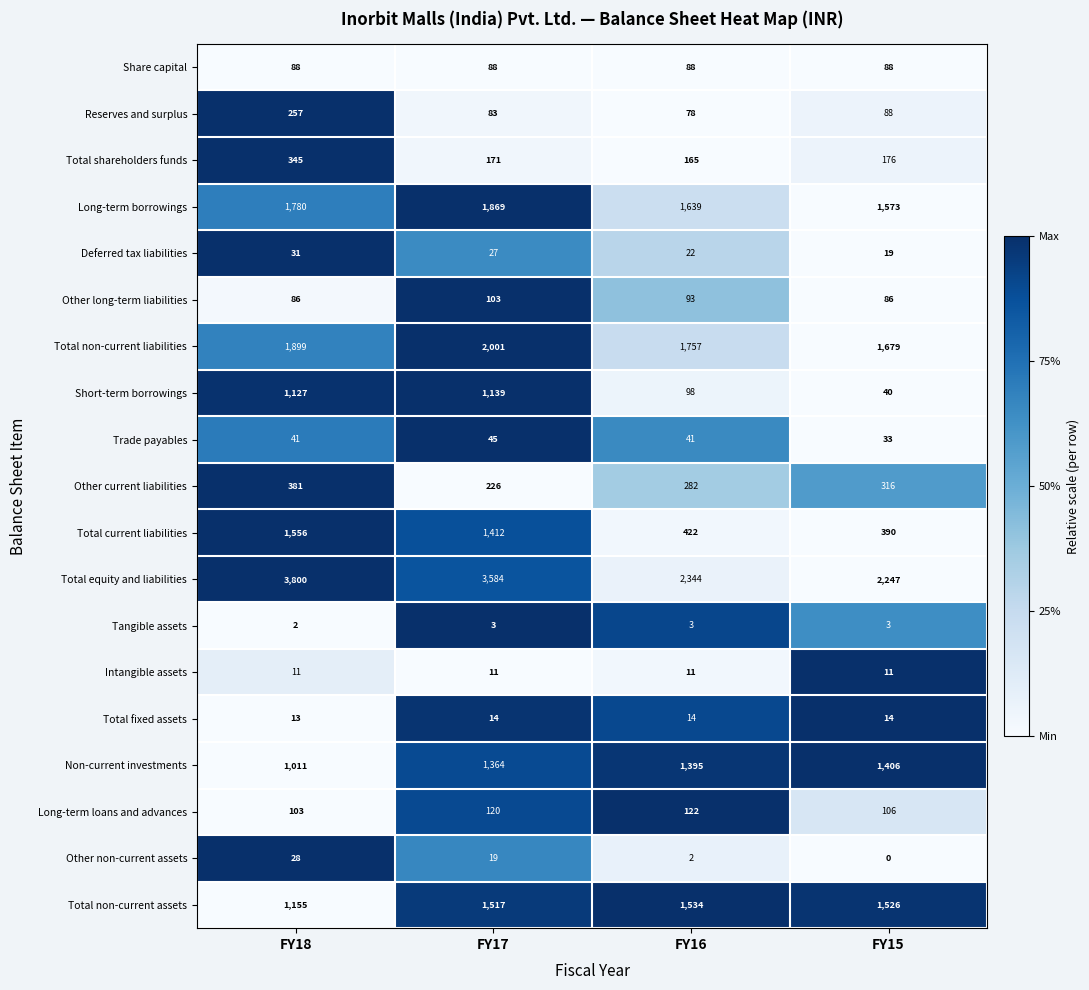

True or false: Other non-current assets has a value of 3 at FY16.

False